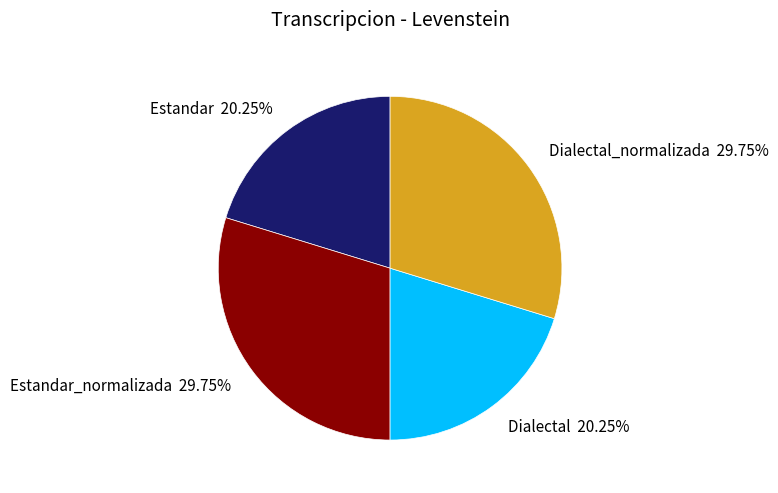

How many slices are in this pie chart?

4